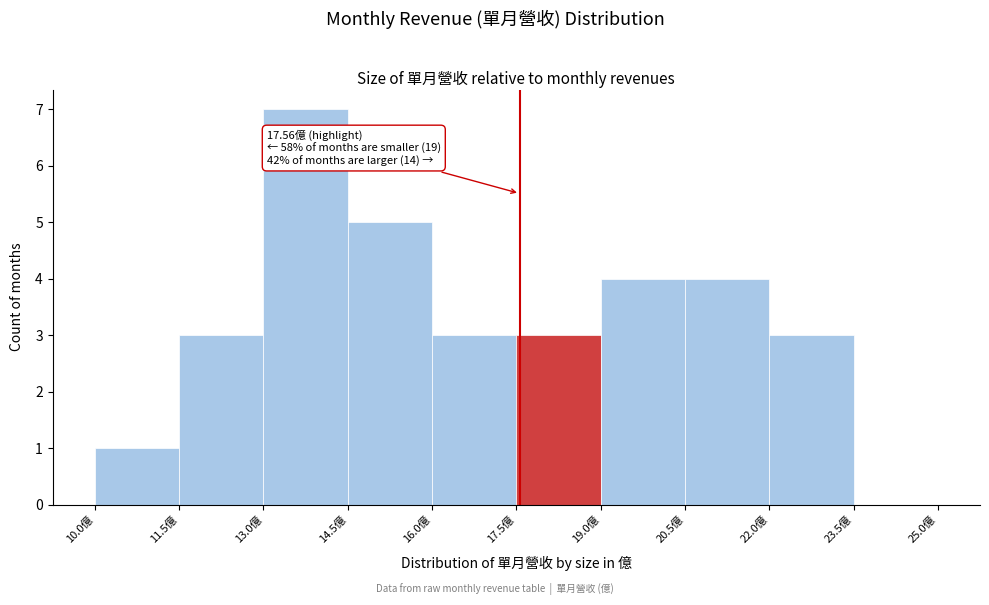

Over which range of the x-axis is the bar tallest?

13.0 to 14.5